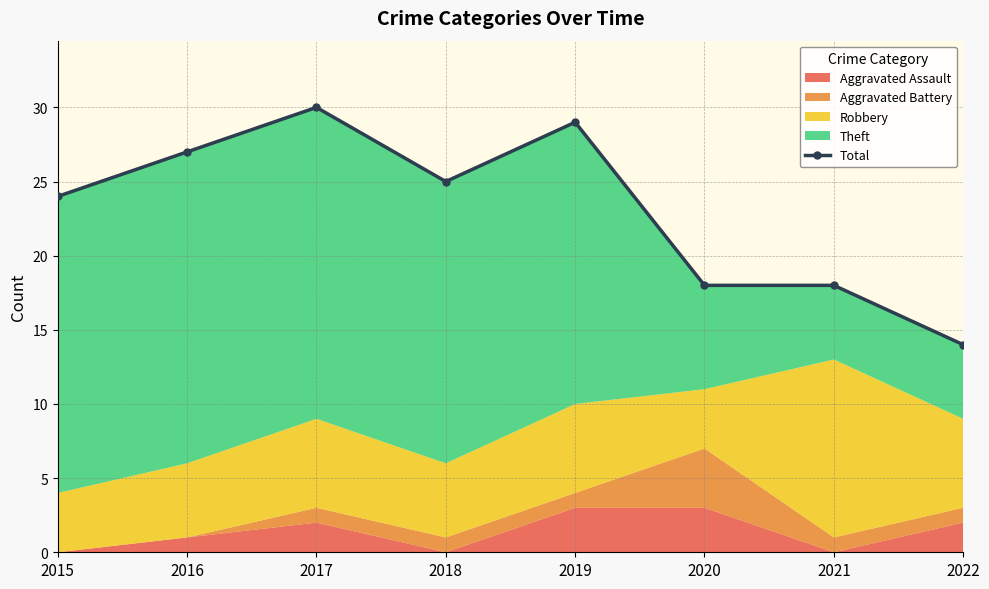

Is it true that the value at 2022 is 14?

True